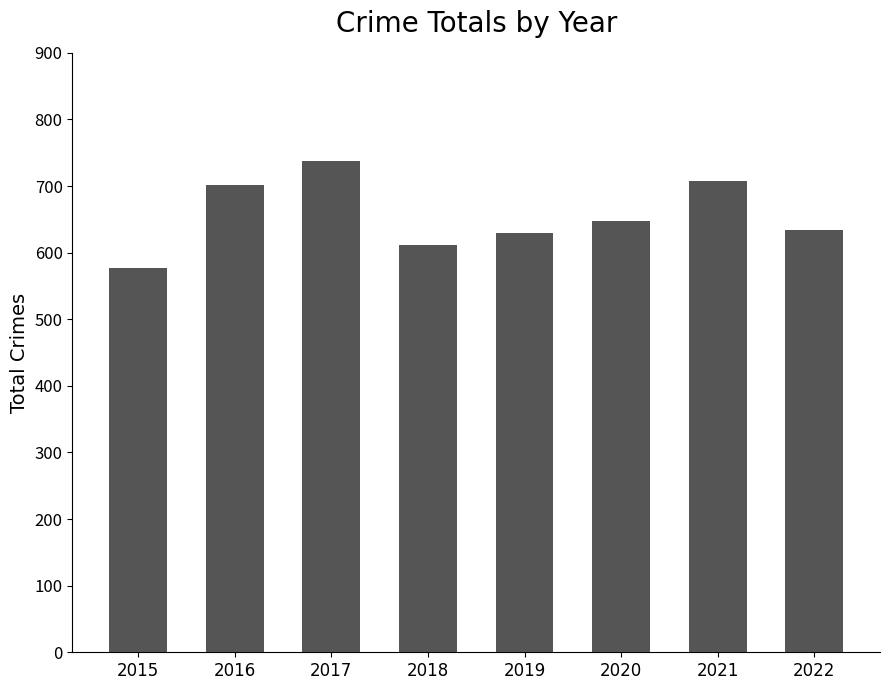

What is the greatest value displayed?

737